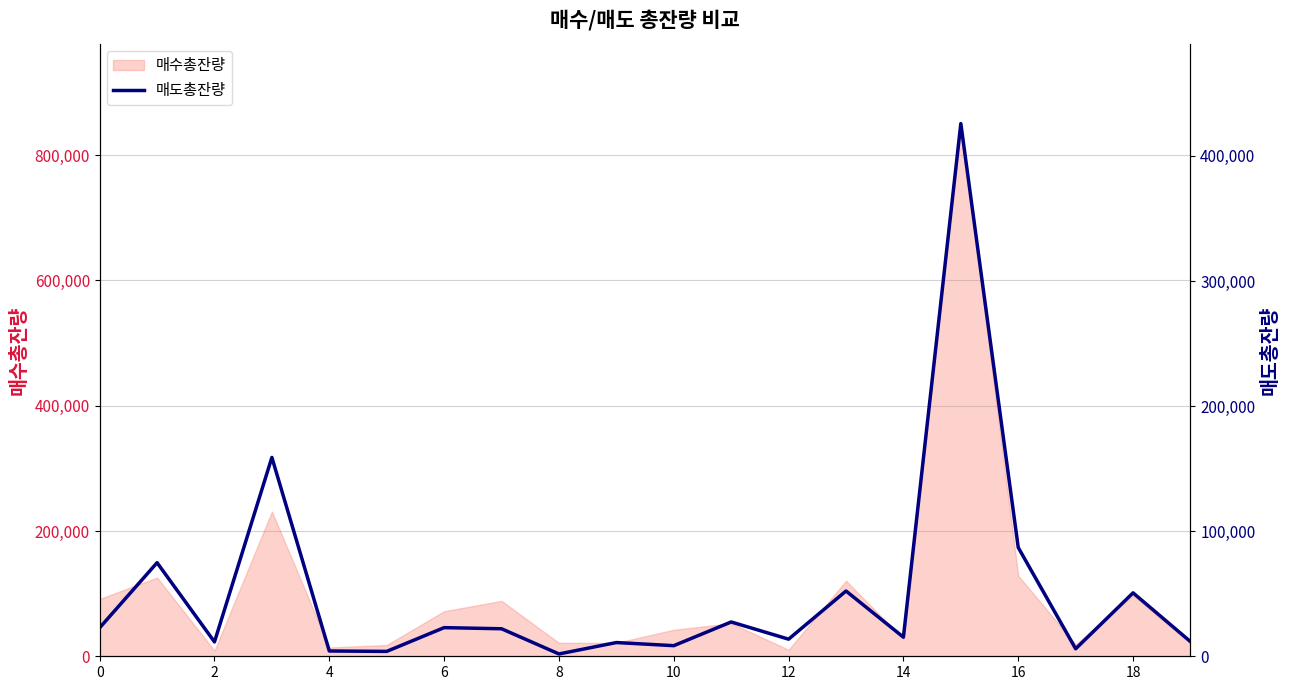

Does the chart display data point markers on the line(s)?

No